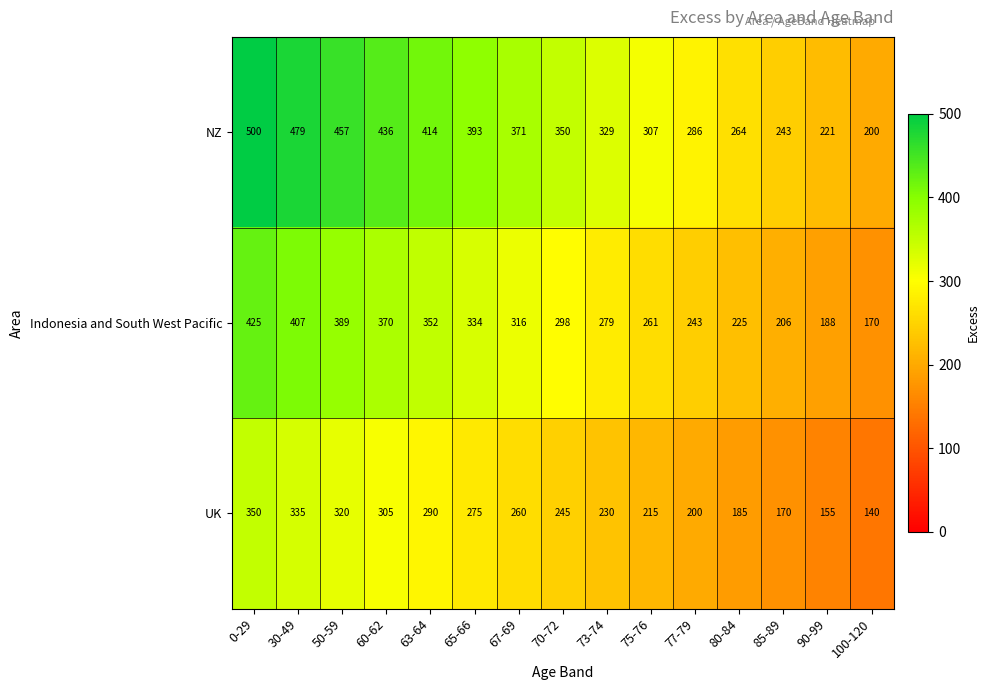

Which series has the widest spread of values?

NZ